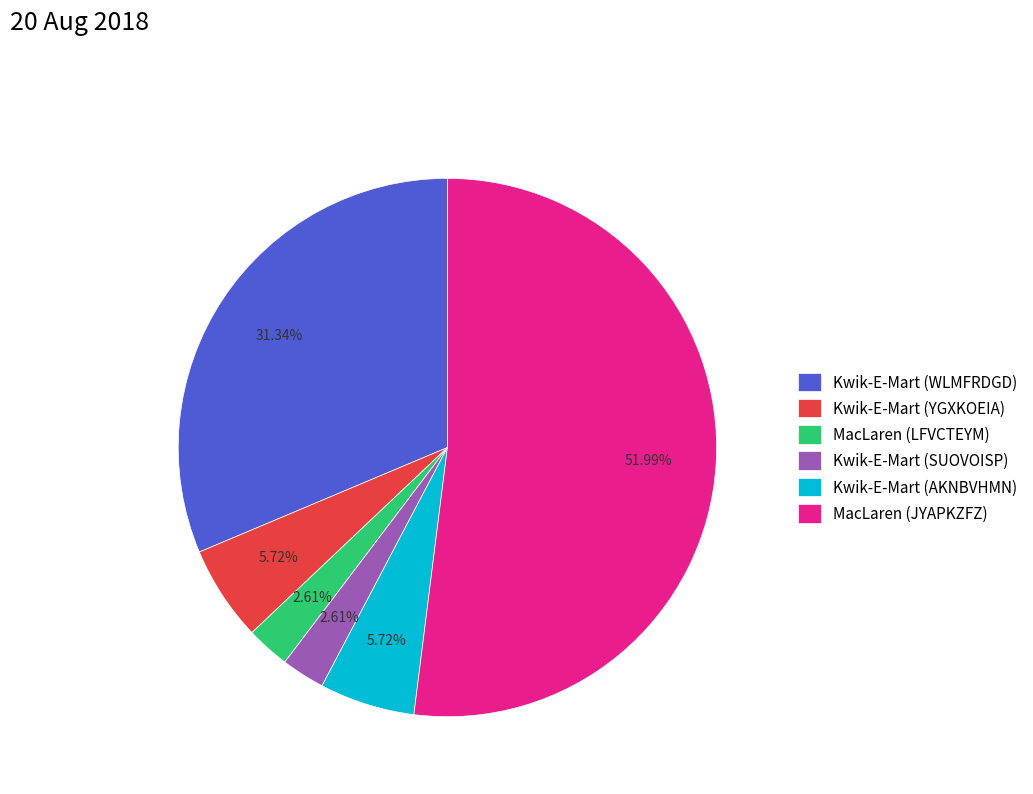

To the nearest percent, what is the difference between the Kwik-E-Mart (YGXKOEIA) and Kwik-E-Mart (SUOVOISP) slice percentages?

3%